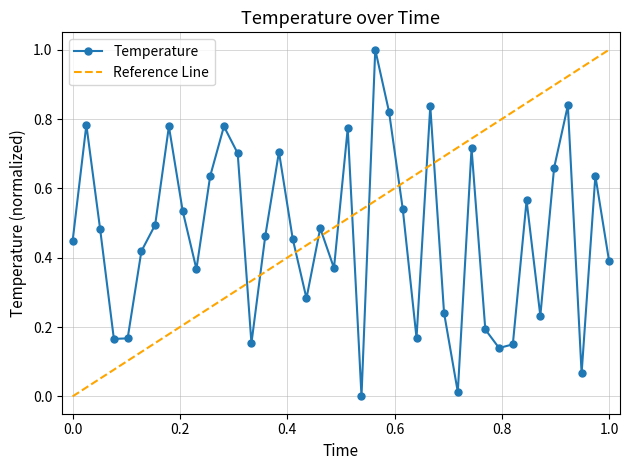

How many points are lower than both their immediate neighbors (excluding endpoints)?

11